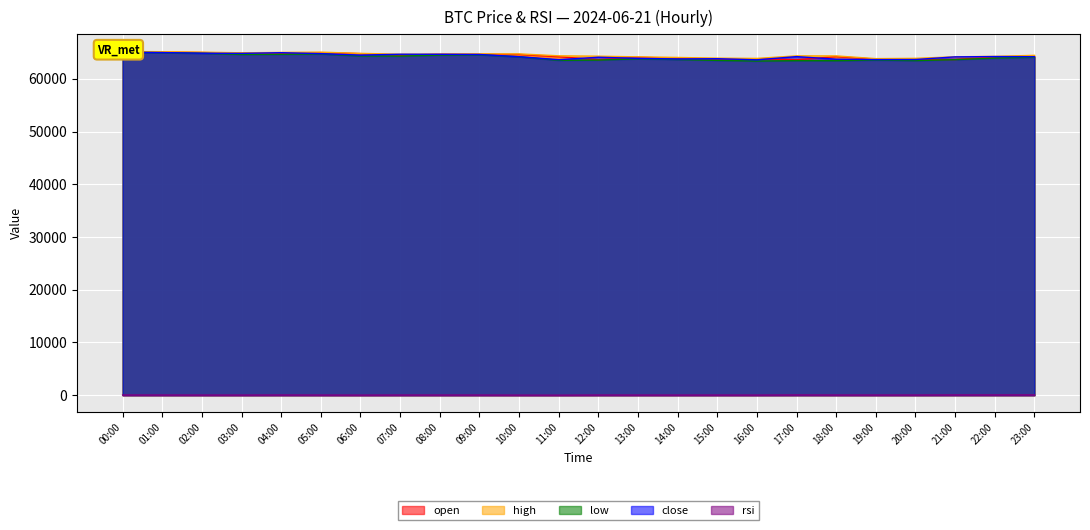

Reading left to right, extract all data points from this chart.

open: 65100.0	65050.5	64989.9	64870.0	64832.0	64968.0	64786.0	64506.2	64670.0	64661.5	64627.6	64201.6	63639.6	64100.0	63896.0	63770.0	63827.4	63615.2	64222.8	63732.0	63657.3	63671.0	64172.0	64232.0
high: 65188.2	65150.5	65064.4	64940.0	65015.4	65066.7	64832.8	64673.0	64681.0	64736.1	64739.1	64372.2	64300.0	64174.0	64060.0	63930.0	63879.1	64360.0	64353.5	63838.7	63891.7	64187.0	64264.9	64460.1
low: 65040.5	64970.0	64848.7	64635.5	64655.2	64721.0	64345.0	64318.0	64508.0	64562.5	64190.8	63522.8	63564.4	63814.0	63672.6	63505.0	63379.3	63452.5	63445.4	63564.6	63465.2	63648.0	63944.1	64099.9
close: 65050.5	64989.9	64870.0	64832.0	64968.0	64786.0	64506.1	64670.0	64661.5	64627.6	64201.6	63639.6	64100.0	63896.0	63770.0	63827.4	63615.2	64222.8	63732.0	63657.3	63671.0	64172.0	64232.0	64200.5
rsi: 41.1	37.6	31.2	29.3	43.9	33.0	22.6	36.6	36.2	34.4	19.5	11.6	36.8	32.0	29.1	32.4	26.9	53.9	39.7	37.9	38.5	57.3	59.1	57.5